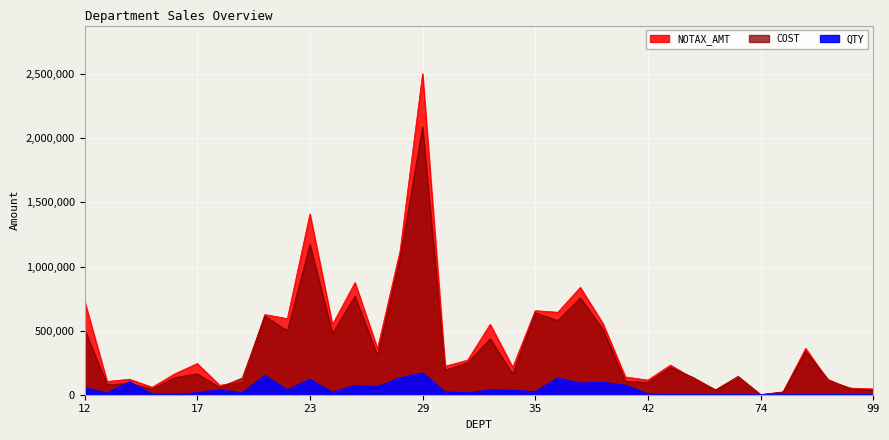

Where does the COST series first go above 191181?

12